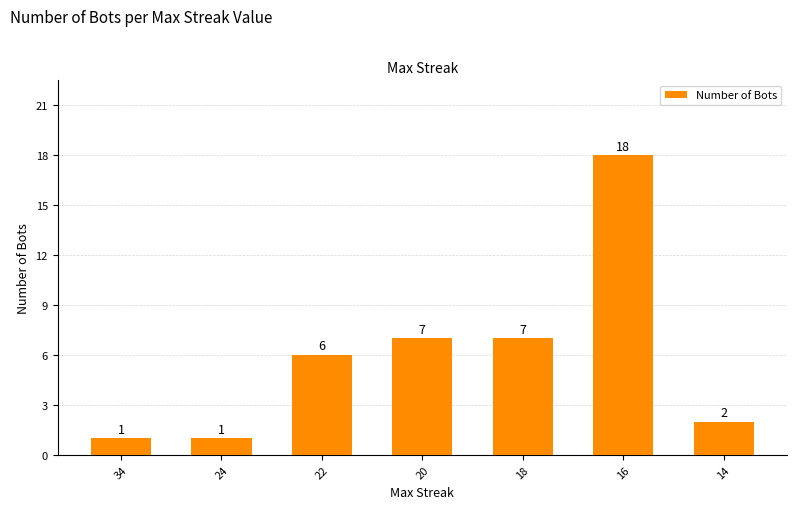

Is it true that the value at 20 is 10?

False